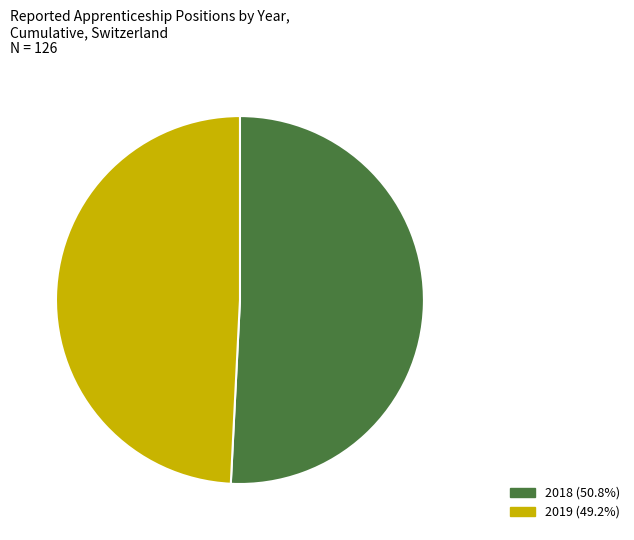

Which slice is the smallest?

2019